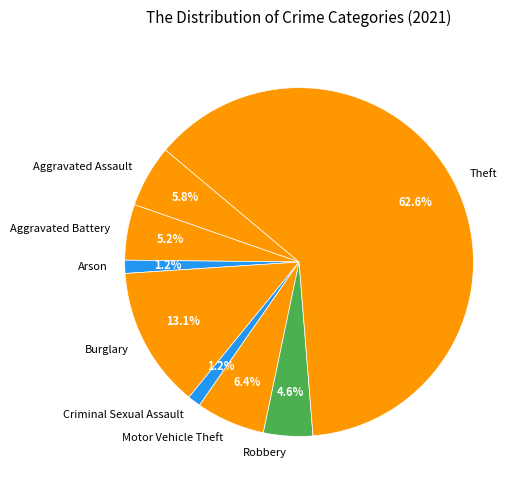

Is the sum of Arson and Theft greater than half?

Yes